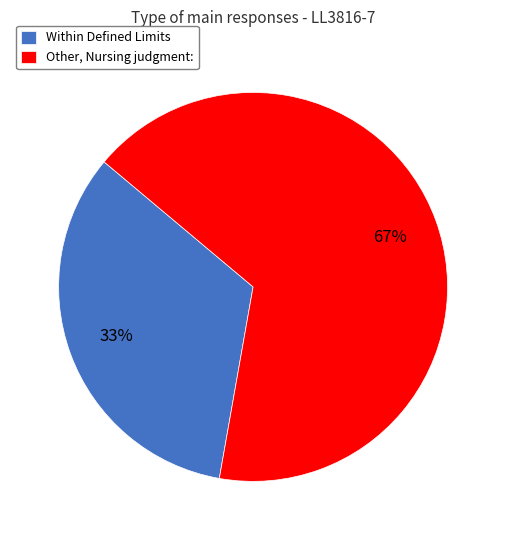

What percentage is the Within Defined Limits slice, to the nearest percent?

33%